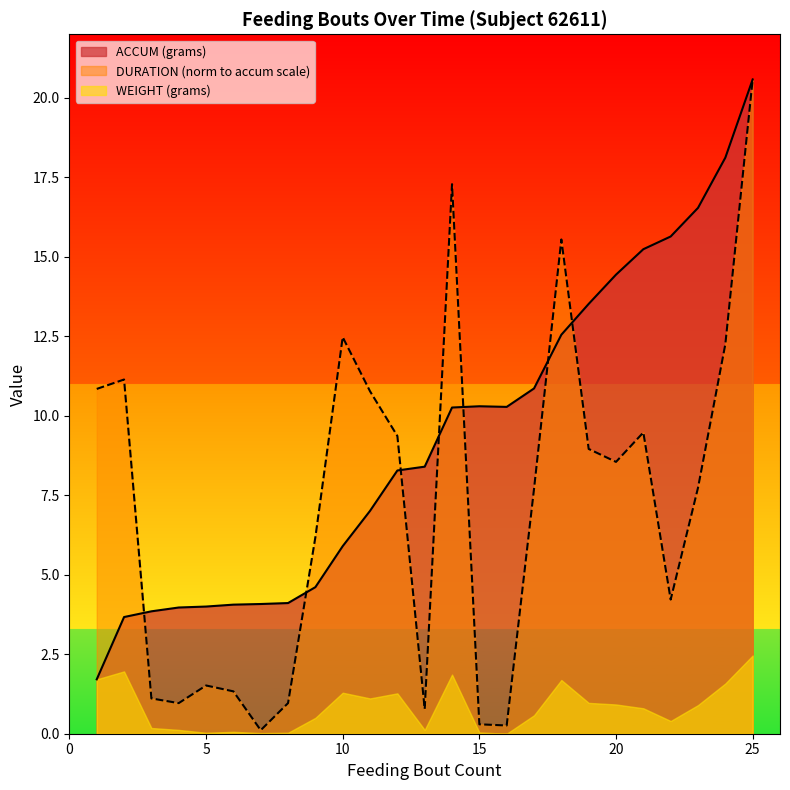

Where do DURATION (seconds) and ACCUM (grams) first cross each other?

2 and 3